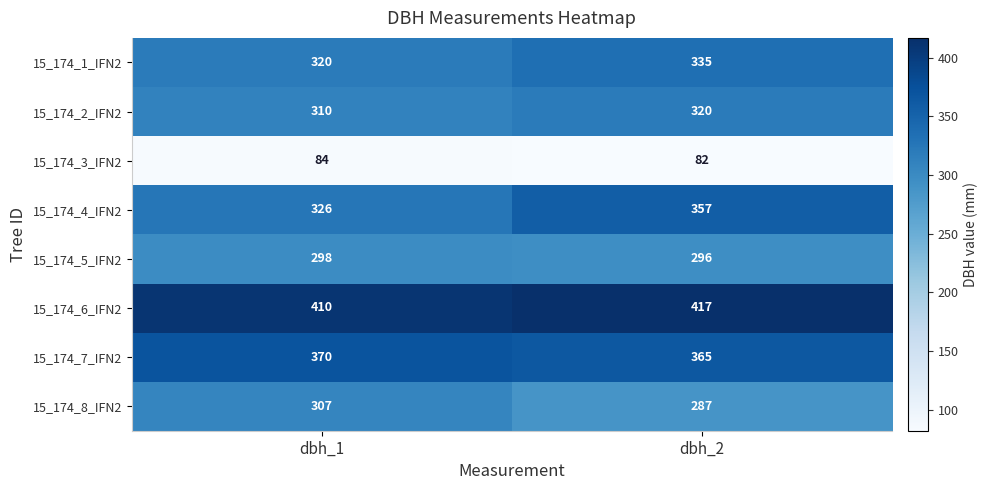

List the labels in order of 15_174_8_IFN2 value, largest first.

dbh_1, dbh_2